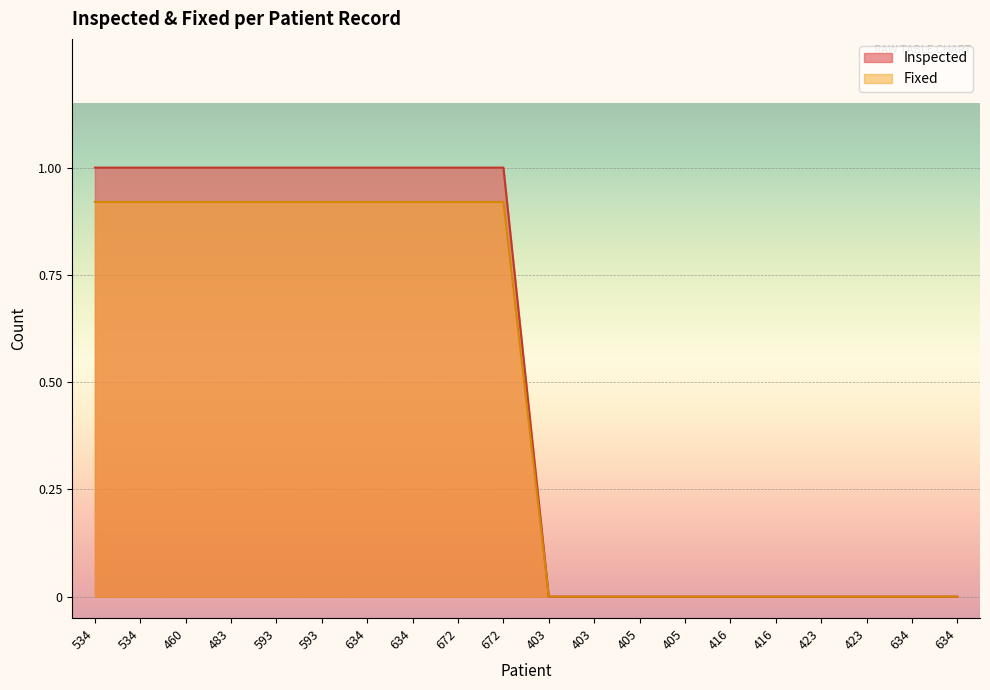

How many series are shown in this chart?

2